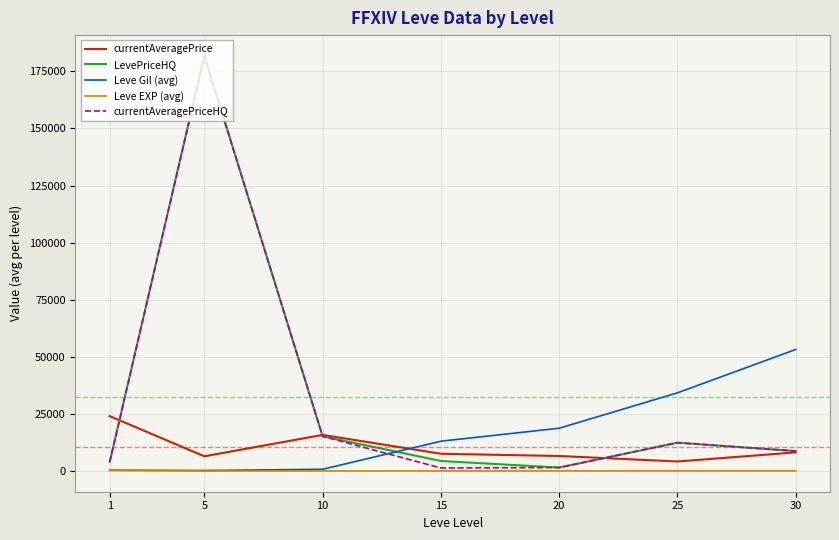

True or false: Leve Gil (avg) has more than 2 interior local peaks.

False